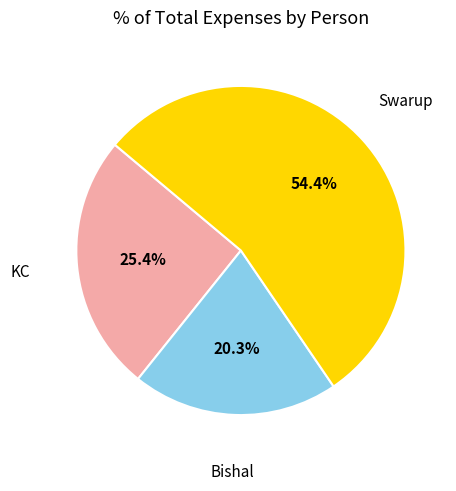

Is there a majority slice in this chart?

Yes